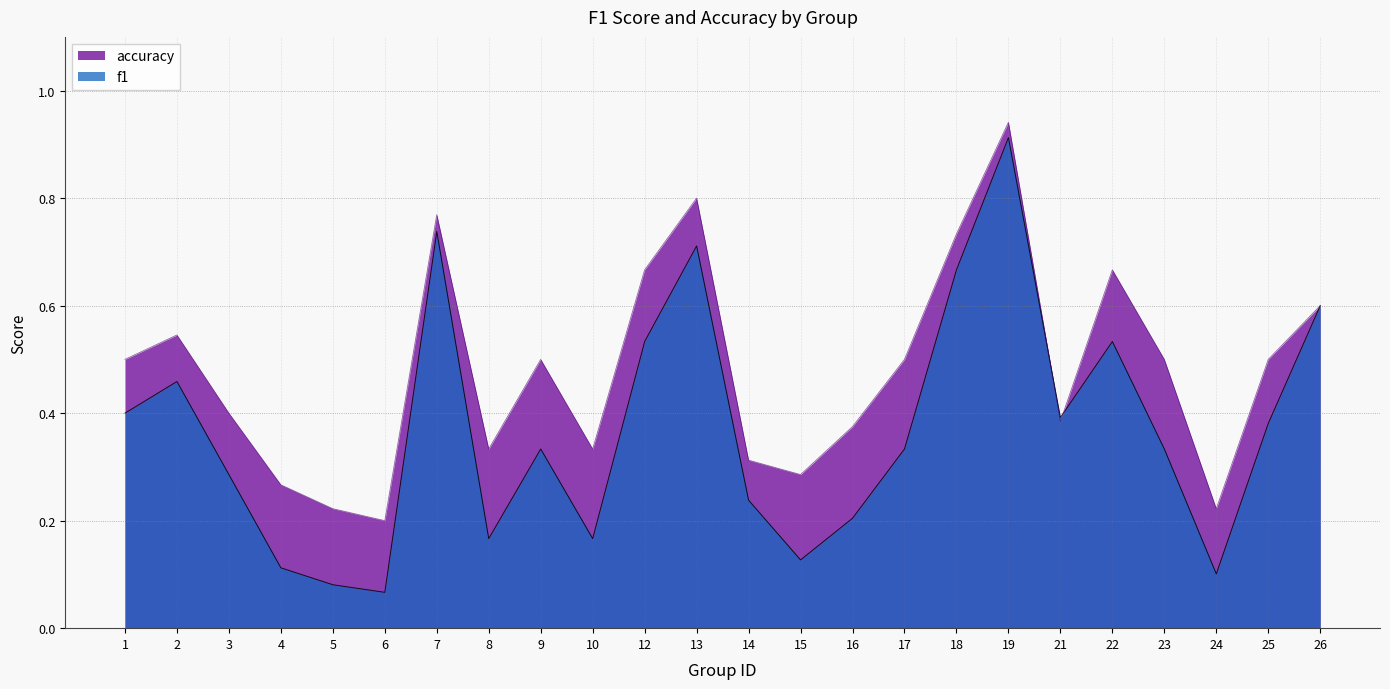

What is the smallest value displayed?

0.1